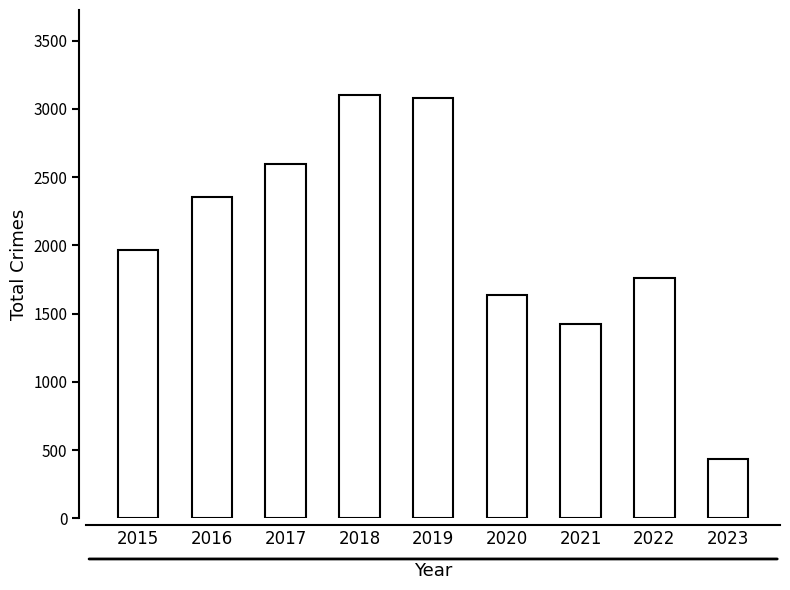

Which label corresponds to the smallest value in the chart?

2023